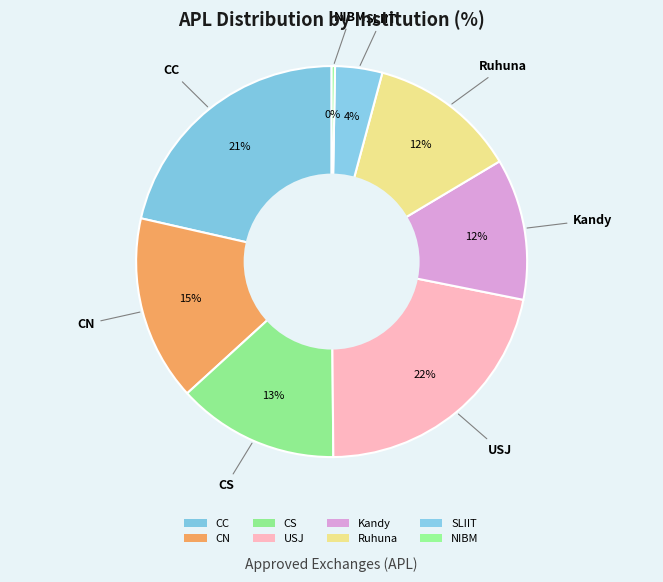

Is it true that CC is 21% of the pie?

True